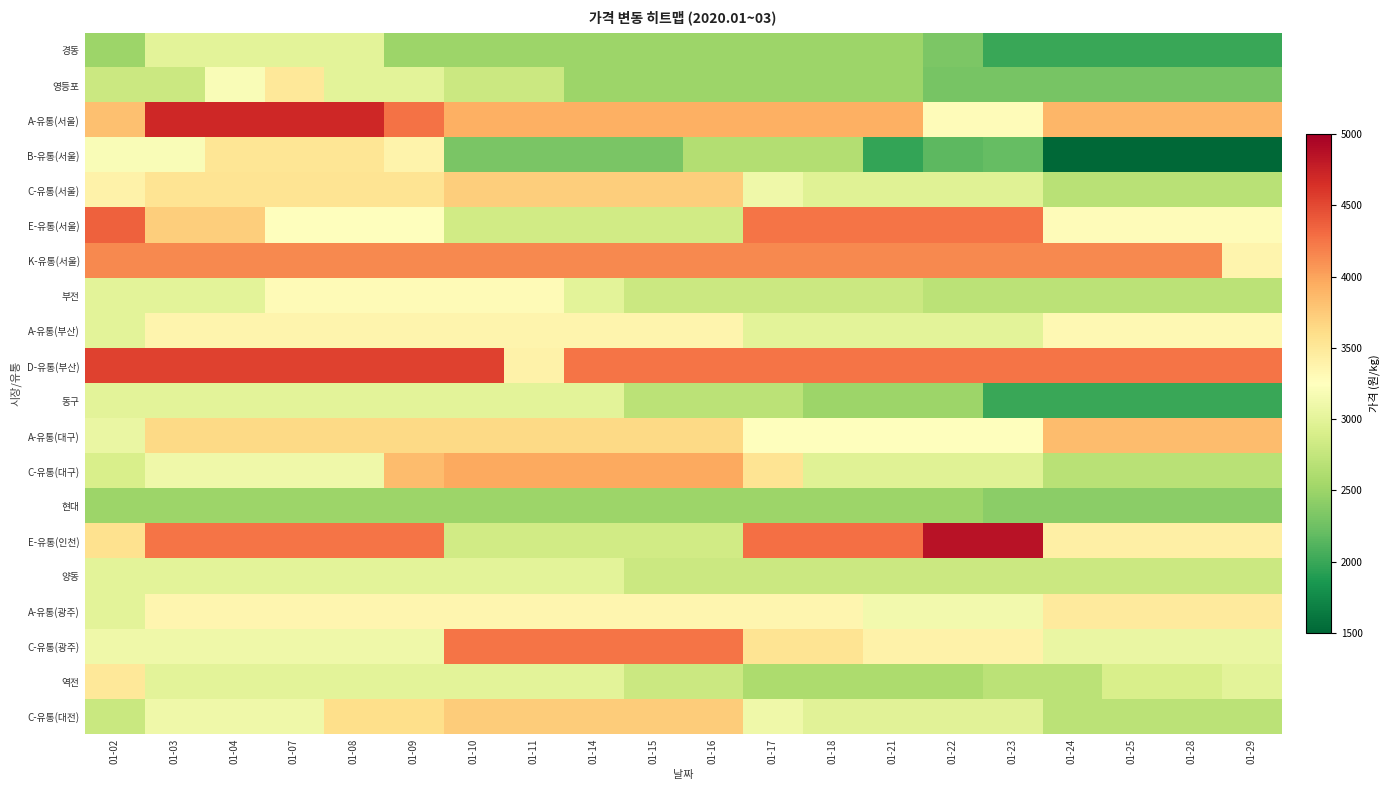

Reading right to left, what are all the values shown in this chart?

경동: 01-29=2000	01-28=2000	01-25=2000	01-24=2000	01-23=2000	01-22=2330	01-21=2500	01-18=2500	01-17=2500	01-16=2500	01-15=2500	01-14=2500	01-11=2500	01-10=2500	01-09=2500	01-08=3000	01-07=3000	01-04=3000	01-03=3000	01-02=2500
영등포: 01-29=2300	01-28=2300	01-25=2300	01-24=2300	01-23=2300	01-22=2300	01-21=2500	01-18=2500	01-17=2500	01-16=2500	01-15=2500	01-14=2500	01-11=2800	01-10=2800	01-09=3000	01-08=3000	01-07=3500	01-04=3200	01-03=2800	01-02=2800
A-유통(서울): 01-29=3880	01-28=3880	01-25=3880	01-24=3880	01-23=3280	01-22=3280	01-21=3920	01-18=3920	01-17=3920	01-16=3920	01-15=3920	01-14=3920	01-11=3920	01-10=3920	01-09=4270	01-08=4700	01-07=4700	01-04=4700	01-03=4700	01-02=3820
B-유통(서울): 01-29=1500	01-28=1500	01-25=1500	01-24=1500	01-23=2200	01-22=2160	01-21=1970	01-18=2640	01-17=2640	01-16=2640	01-15=2320	01-14=2320	01-11=2320	01-10=2320	01-09=3380	01-08=3530	01-07=3530	01-04=3530	01-03=3200	01-02=3200
C-유통(서울): 01-29=2680	01-28=2680	01-25=2680	01-24=2680	01-23=2970	01-22=2970	01-21=2970	01-18=2970	01-17=3100	01-16=3720	01-15=3720	01-14=3720	01-11=3720	01-10=3720	01-09=3540	01-08=3540	01-07=3540	01-04=3540	01-03=3540	01-02=3400
E-유통(서울): 01-29=3280	01-28=3280	01-25=3280	01-24=3280	01-23=4250	01-22=4250	01-21=4250	01-18=4250	01-17=4250	01-16=2850	01-15=2850	01-14=2850	01-11=2850	01-10=2850	01-09=3250	01-08=3250	01-07=3250	01-04=3720	01-03=3720	01-02=4370
K-유통(서울): 01-29=3360	01-28=4150	01-25=4150	01-24=4150	01-23=4150	01-22=4150	01-21=4150	01-18=4150	01-17=4150	01-16=4150	01-15=4150	01-14=4150	01-11=4150	01-10=4150	01-09=4150	01-08=4150	01-07=4150	01-04=4150	01-03=4150	01-02=4150
부전: 01-29=2700	01-28=2700	01-25=2700	01-24=2700	01-23=2700	01-22=2700	01-21=2800	01-18=2800	01-17=2800	01-16=2800	01-15=2800	01-14=3000	01-11=3300	01-10=3300	01-09=3300	01-08=3300	01-07=3300	01-04=3000	01-03=3000	01-02=3000
A-유통(부산): 01-29=3330	01-28=3330	01-25=3330	01-24=3330	01-23=3000	01-22=3000	01-21=3000	01-18=3000	01-17=3000	01-16=3360	01-15=3360	01-14=3360	01-11=3360	01-10=3360	01-09=3360	01-08=3360	01-07=3360	01-04=3360	01-03=3360	01-02=3000
D-유통(부산): 01-29=4260	01-28=4260	01-25=4260	01-24=4260	01-23=4260	01-22=4260	01-21=4260	01-18=4260	01-17=4260	01-16=4260	01-15=4260	01-14=4260	01-11=3400	01-10=4540	01-09=4540	01-08=4540	01-07=4540	01-04=4540	01-03=4540	01-02=4540
동구: 01-29=2000	01-28=2000	01-25=2000	01-24=2000	01-23=2000	01-22=2500	01-21=2500	01-18=2500	01-17=2700	01-16=2700	01-15=2700	01-14=3000	01-11=3000	01-10=3000	01-09=3000	01-08=3000	01-07=3000	01-04=3000	01-03=3000	01-02=3000
A-유통(대구): 01-29=3840	01-28=3840	01-25=3840	01-24=3840	01-23=3250	01-22=3250	01-21=3250	01-18=3250	01-17=3250	01-16=3640	01-15=3640	01-14=3640	01-11=3640	01-10=3640	01-09=3640	01-08=3640	01-07=3640	01-04=3640	01-03=3640	01-02=3070
C-유통(대구): 01-29=2680	01-28=2680	01-25=2680	01-24=2680	01-23=2970	01-22=2970	01-21=2970	01-18=2970	01-17=3540	01-16=3970	01-15=3970	01-14=3970	01-11=3970	01-10=3970	01-09=3840	01-08=3100	01-07=3100	01-04=3100	01-03=3100	01-02=2900
현대: 01-29=2410	01-28=2410	01-25=2410	01-24=2410	01-23=2410	01-22=2500	01-21=2500	01-18=2500	01-17=2500	01-16=2500	01-15=2500	01-14=2500	01-11=2500	01-10=2500	01-09=2500	01-08=2500	01-07=2500	01-04=2500	01-03=2500	01-02=2500
E-유통(인천): 01-29=3420	01-28=3420	01-25=3420	01-24=3420	01-23=4850	01-22=4850	01-21=4280	01-18=4280	01-17=4280	01-16=2850	01-15=2850	01-14=2850	01-11=2850	01-10=2850	01-09=4250	01-08=4250	01-07=4250	01-04=4250	01-03=4250	01-02=3570
양동: 01-29=2800	01-28=2800	01-25=2800	01-24=2800	01-23=2800	01-22=2800	01-21=2800	01-18=2800	01-17=2800	01-16=2800	01-15=2800	01-14=3000	01-11=3000	01-10=3000	01-09=3000	01-08=3000	01-07=3000	01-04=3000	01-03=3000	01-02=3000
A-유통(광주): 01-29=3480	01-28=3480	01-25=3480	01-24=3480	01-23=3130	01-22=3130	01-21=3130	01-18=3350	01-17=3350	01-16=3350	01-15=3350	01-14=3350	01-11=3350	01-10=3350	01-09=3350	01-08=3350	01-07=3350	01-04=3350	01-03=3350	01-02=3000
C-유통(광주): 01-29=3070	01-28=3070	01-25=3070	01-24=3070	01-23=3400	01-22=3400	01-21=3400	01-18=3540	01-17=3540	01-16=4260	01-15=4260	01-14=4260	01-11=4260	01-10=4260	01-09=3100	01-08=3100	01-07=3100	01-04=3100	01-03=3100	01-02=3110
역전: 01-29=3000	01-28=2900	01-25=2900	01-24=2700	01-23=2700	01-22=2600	01-21=2600	01-18=2600	01-17=2600	01-16=2800	01-15=2800	01-14=3000	01-11=3000	01-10=3000	01-09=3000	01-08=3000	01-07=3000	01-04=3000	01-03=3000	01-02=3500
C-유통(대전): 01-29=2690	01-28=2690	01-25=2690	01-24=2690	01-23=2980	01-22=2980	01-21=2980	01-18=2980	01-17=3100	01-16=3730	01-15=3730	01-14=3730	01-11=3730	01-10=3730	01-09=3600	01-08=3600	01-07=3100	01-04=3100	01-03=3100	01-02=2790